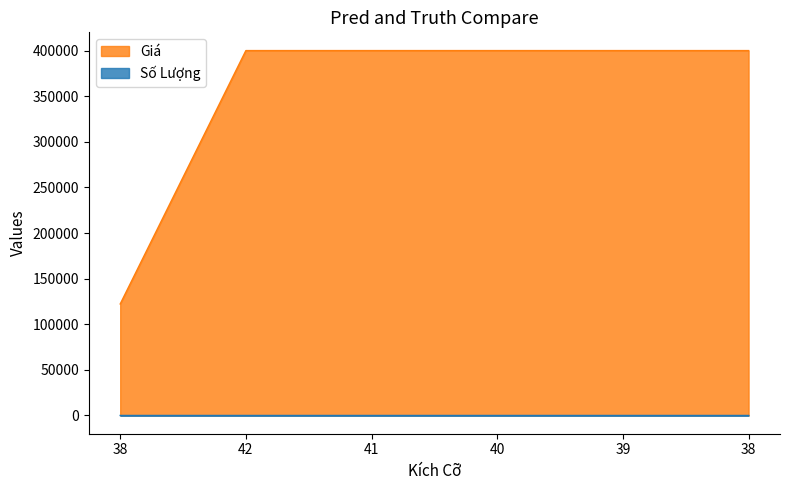

Count the number of data series in this chart.

2